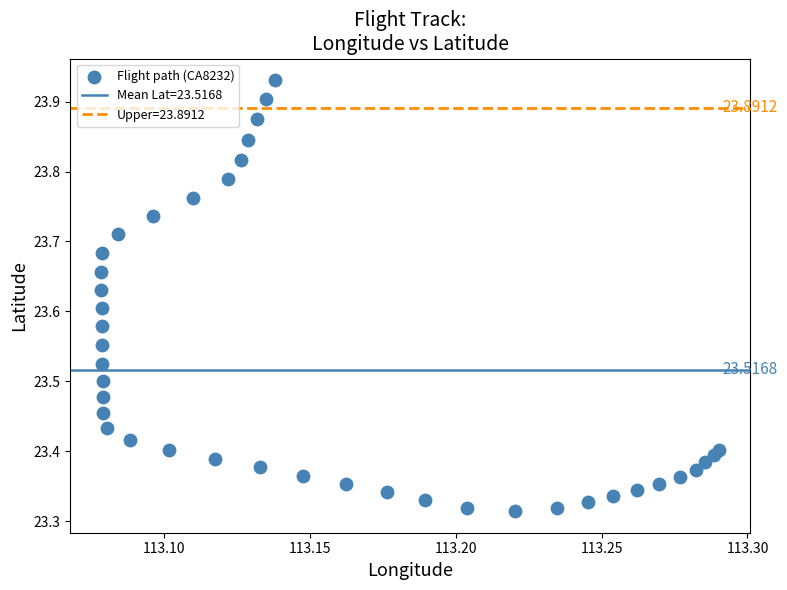

What is the range of Y values (max minus min)?

0.6